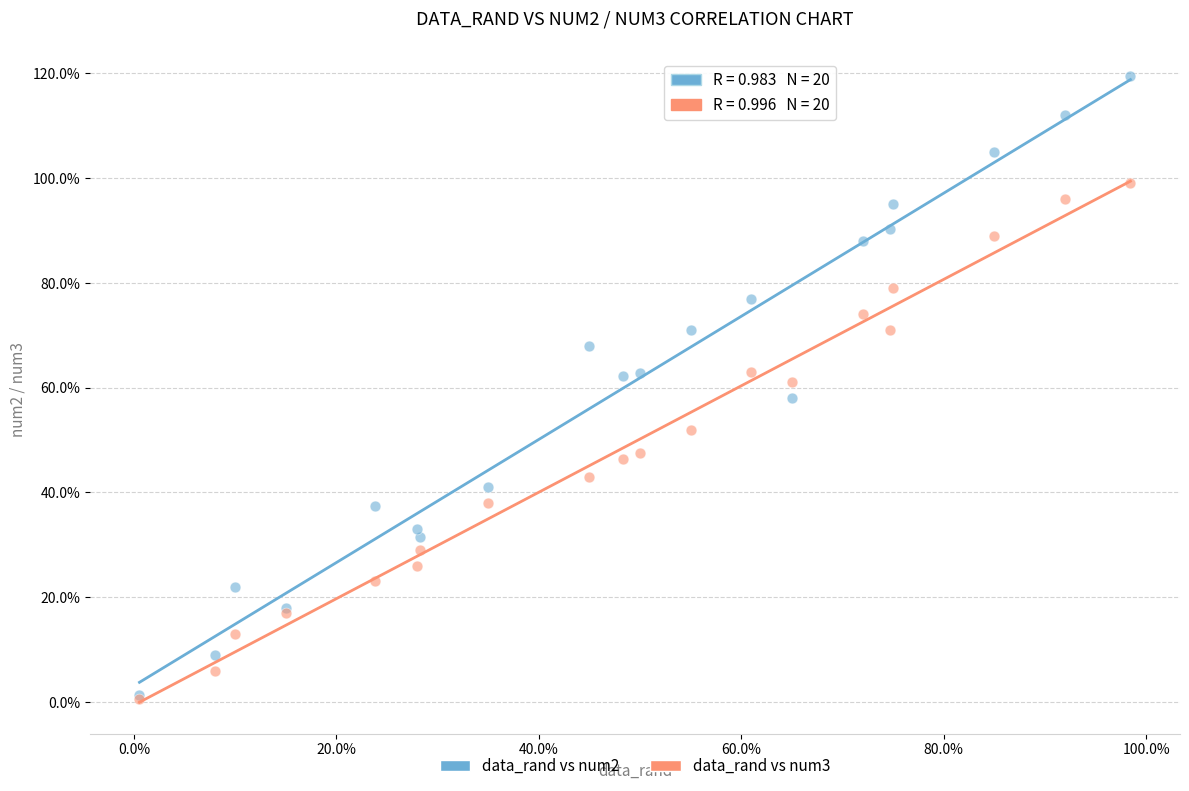

What are all the series names shown in the legend?

data_rand vs num2, data_rand vs num3